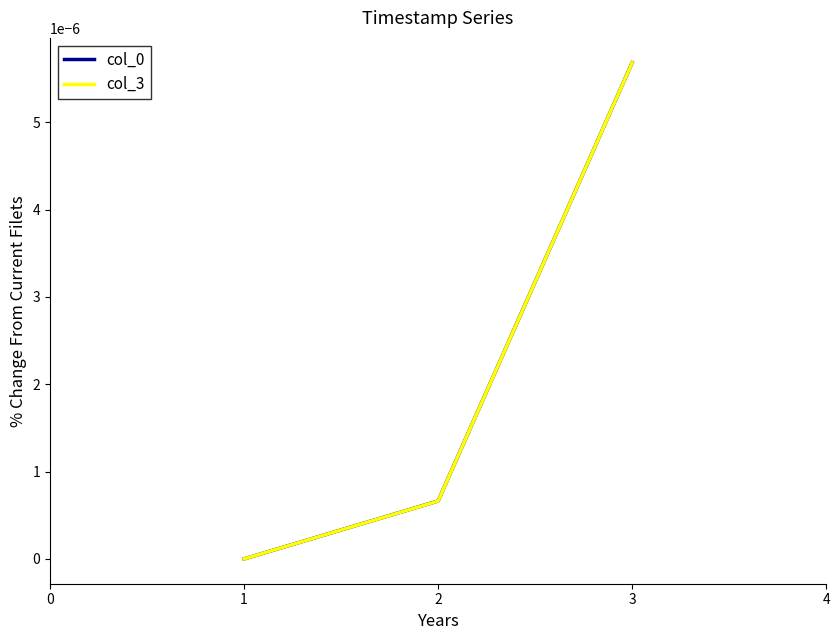

Rank the categories by col_3 value from highest to lowest.

3, 2, 1